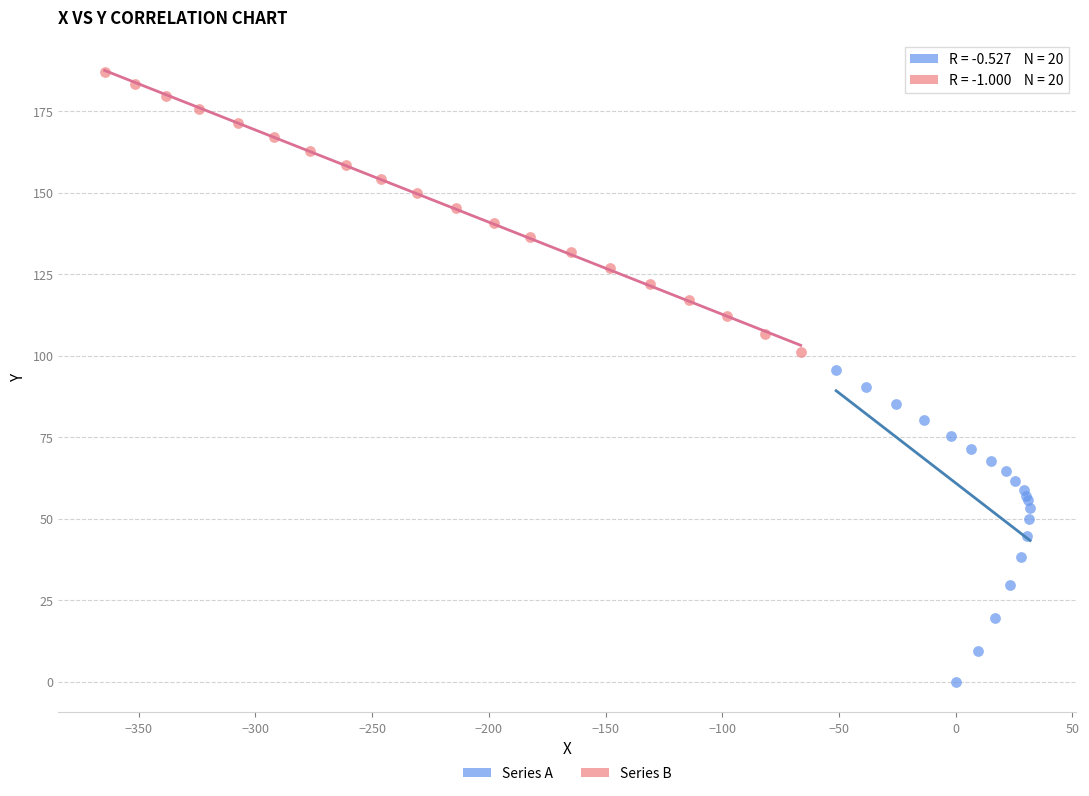

Which series reaches the maximum Y coordinate?

Series B